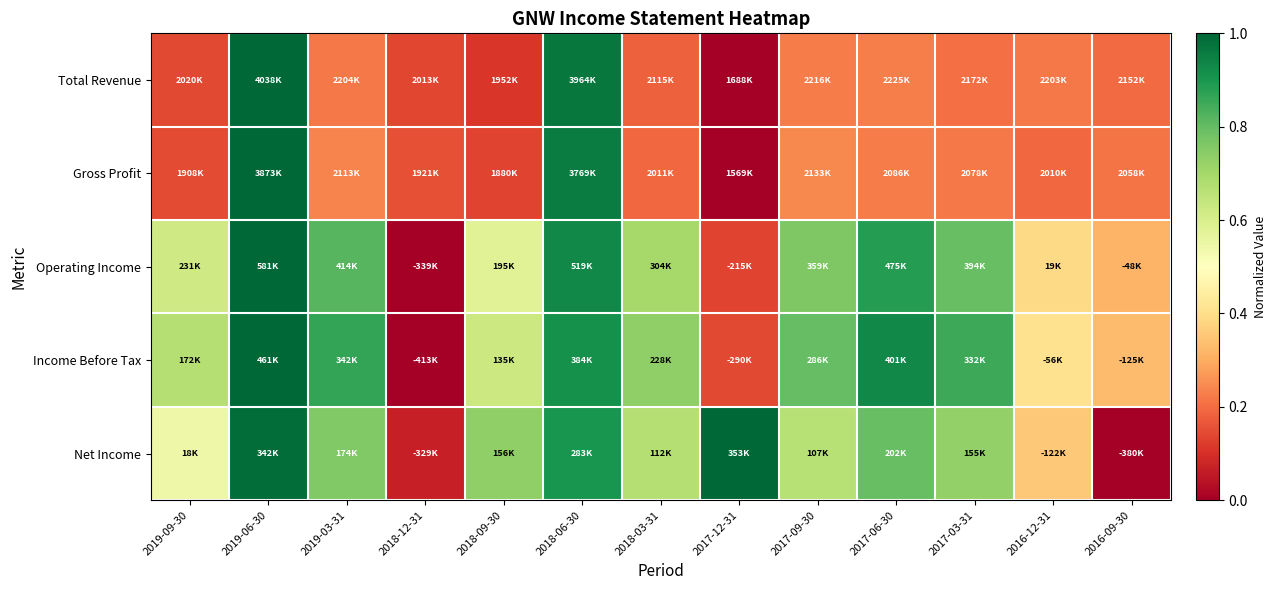

Which series has the largest range (max minus min)?

Total Revenue